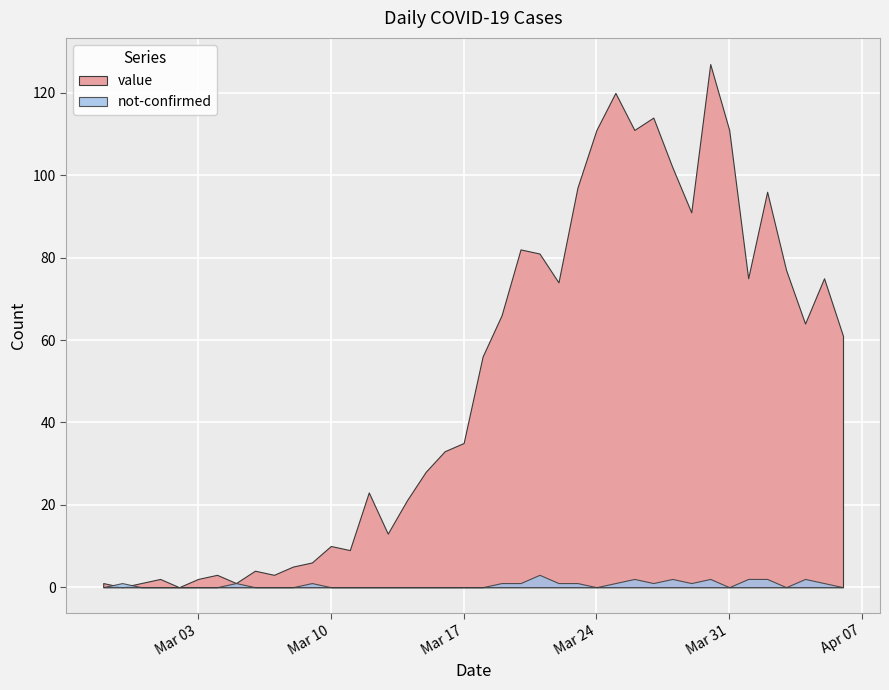

Is it true that value equals 43 at 2020-04-04?

False